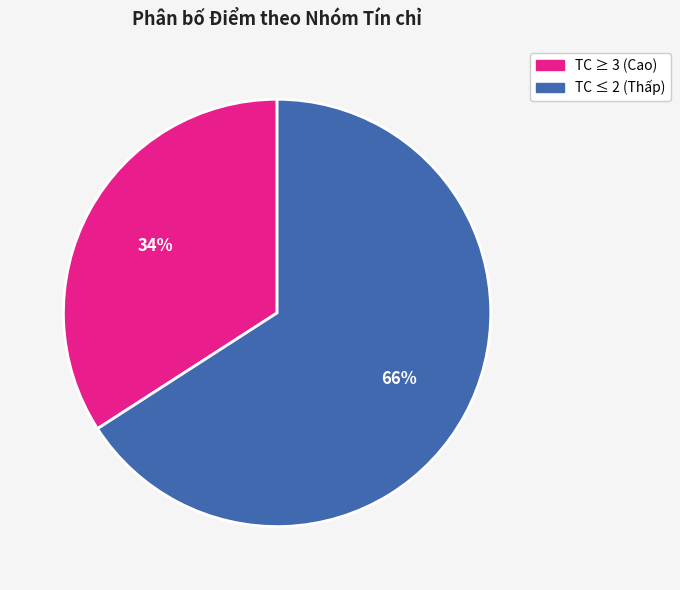

To the nearest percent, what is the difference between the largest and smallest slice percentages?

32%